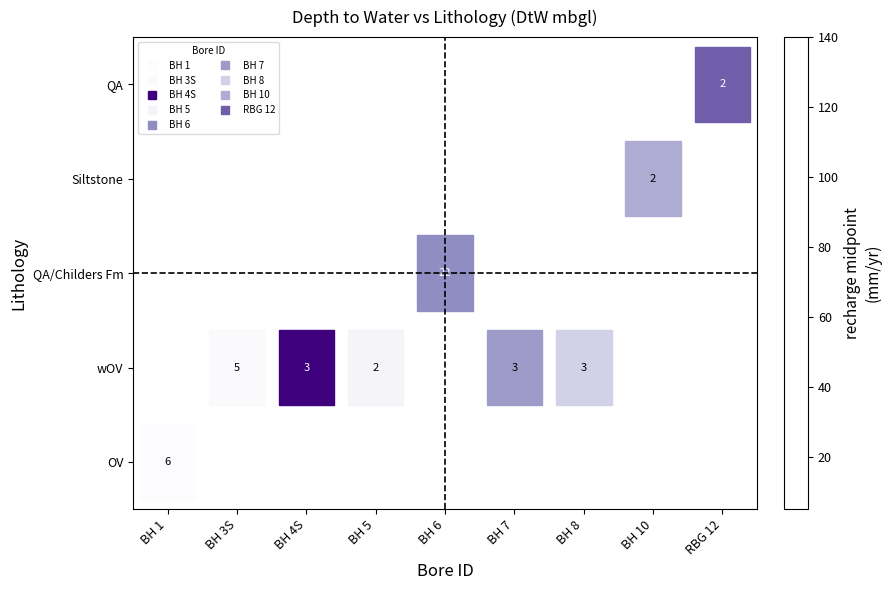

How many data points does each series have?

9